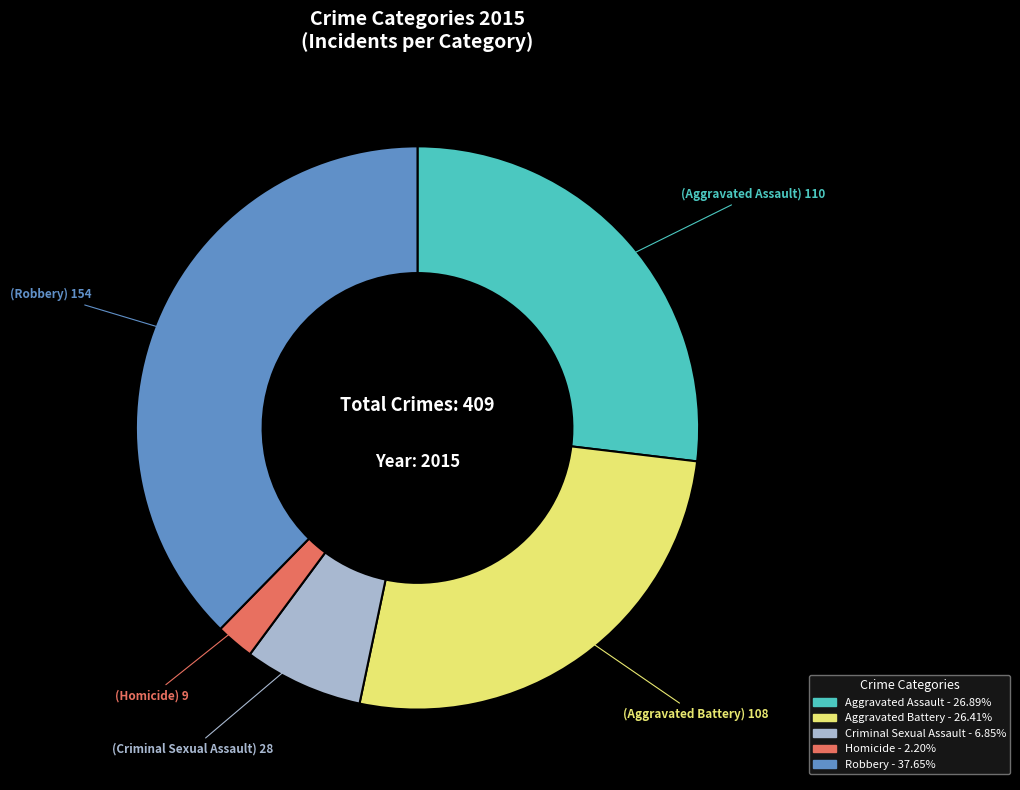

Is it true that Robbery is 38% of the pie?

True